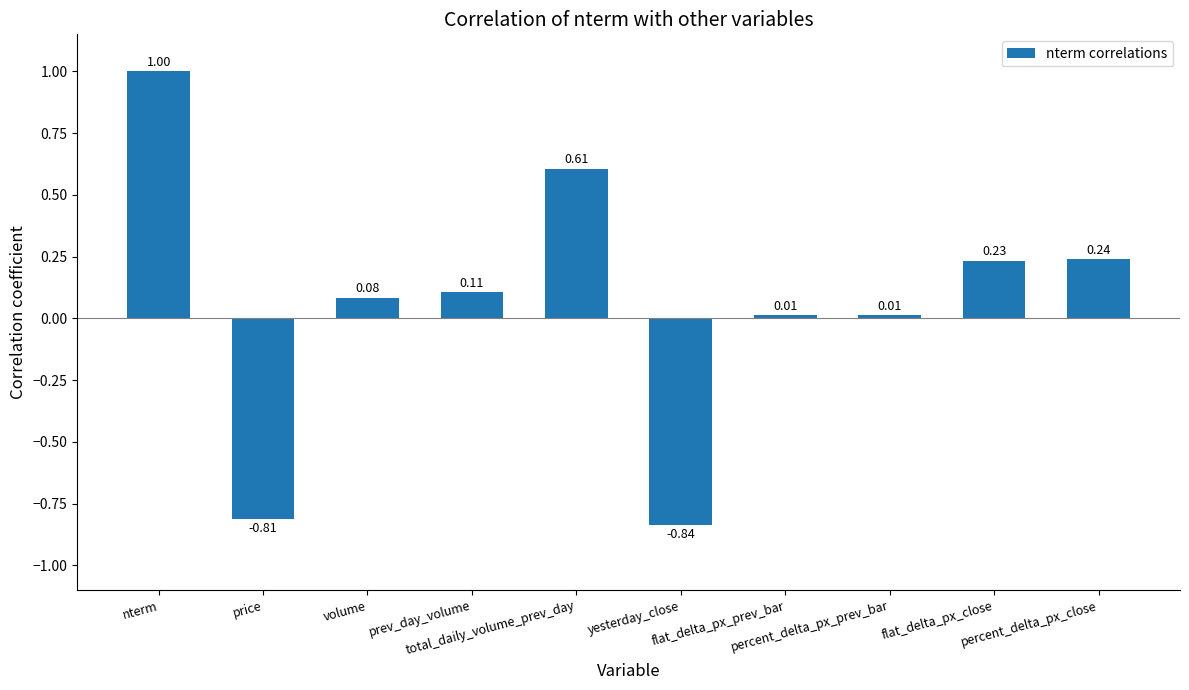

What is the difference between the second highest and minimum values?

1.4